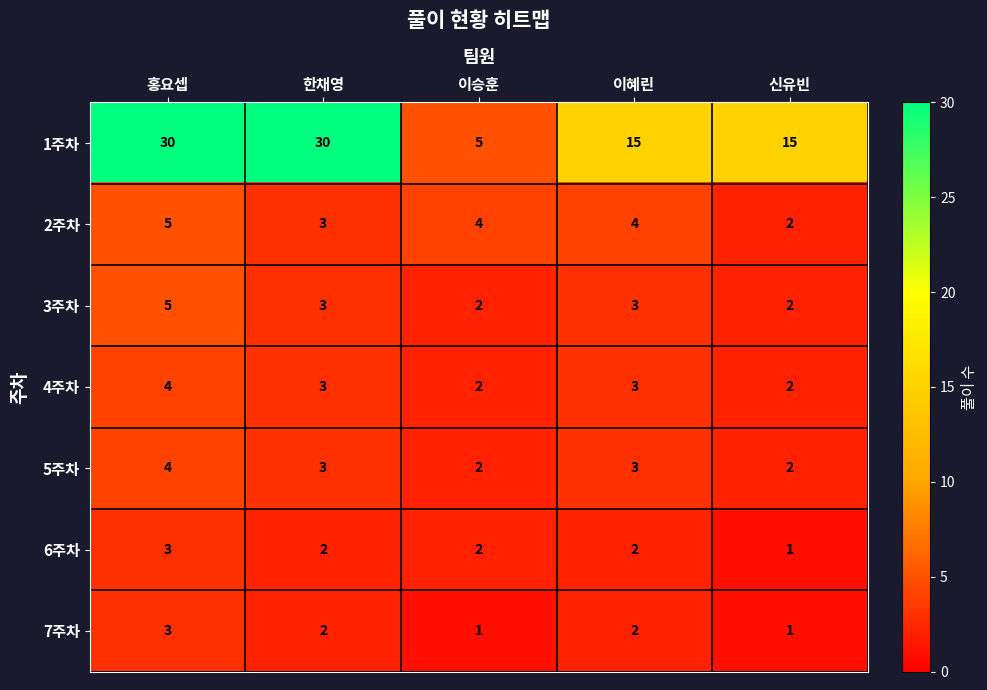

What is the spread (max minus min) of values at 이혜린?

13